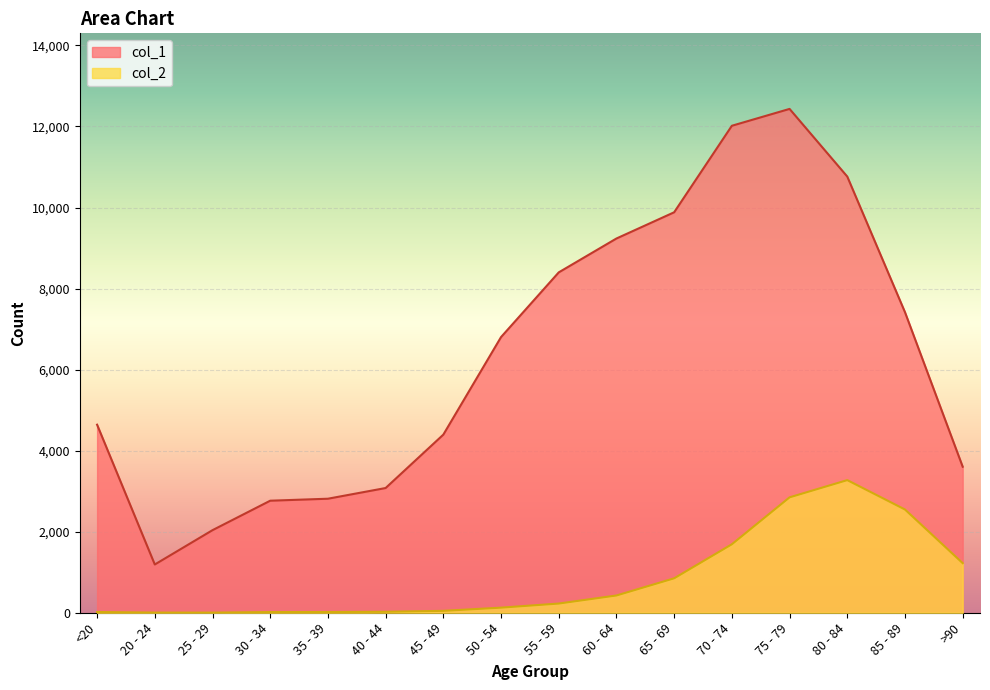

What is the sum of the col_1 values at 50 - 54 and 60 - 64?

16039